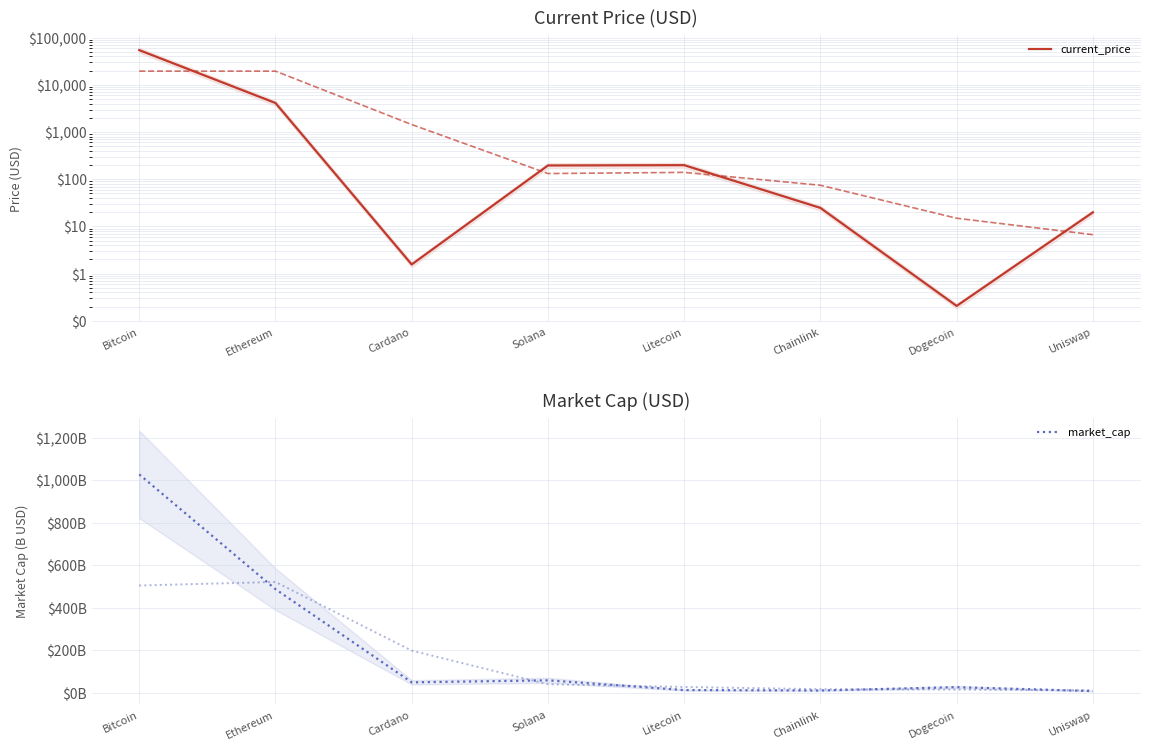

The value of current_price at Bitcoin is 54444.0. True or false?

True